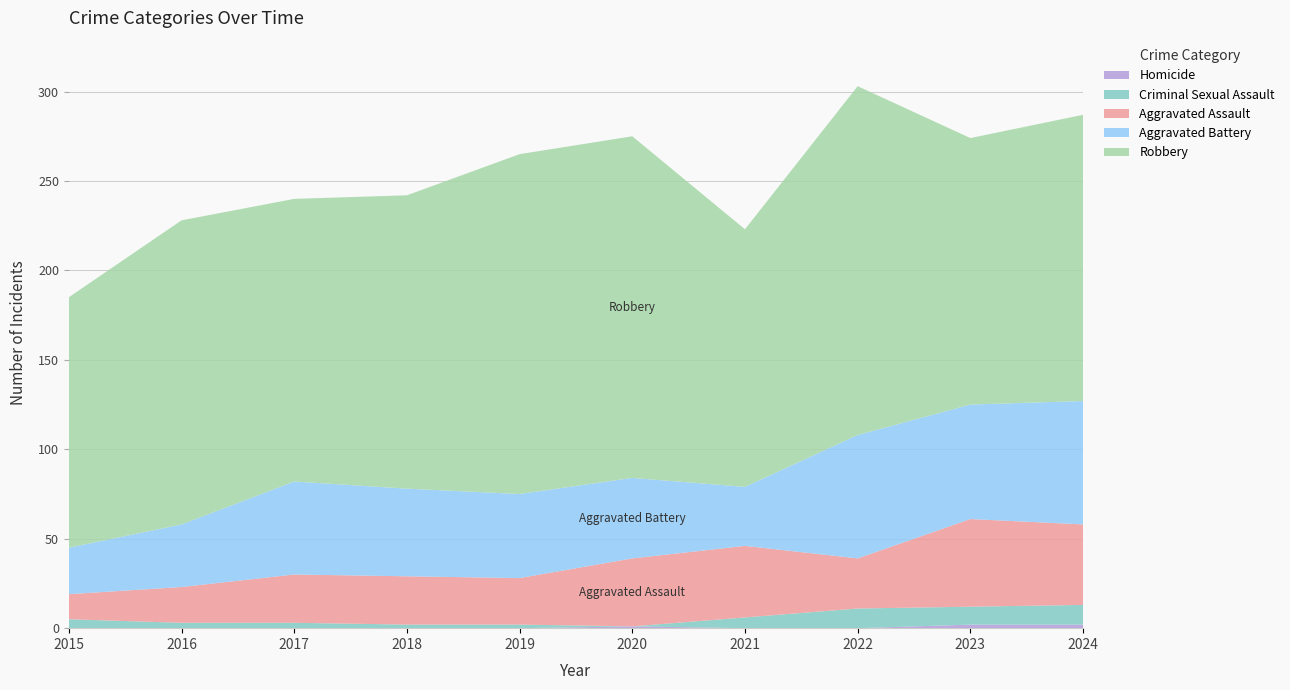

Reading right to left, extract all data points from this chart.

Homicide: 2	2	0	0	1	0	0	0	0	0
Criminal Sexual Assault: 11	10	11	6	0	2	2	3	3	5
Aggravated Assault: 45	49	28	40	38	26	27	27	20	14
Aggravated Battery: 69	64	69	33	45	47	49	52	35	26
Robbery: 160	149	195	144	191	190	164	158	170	140